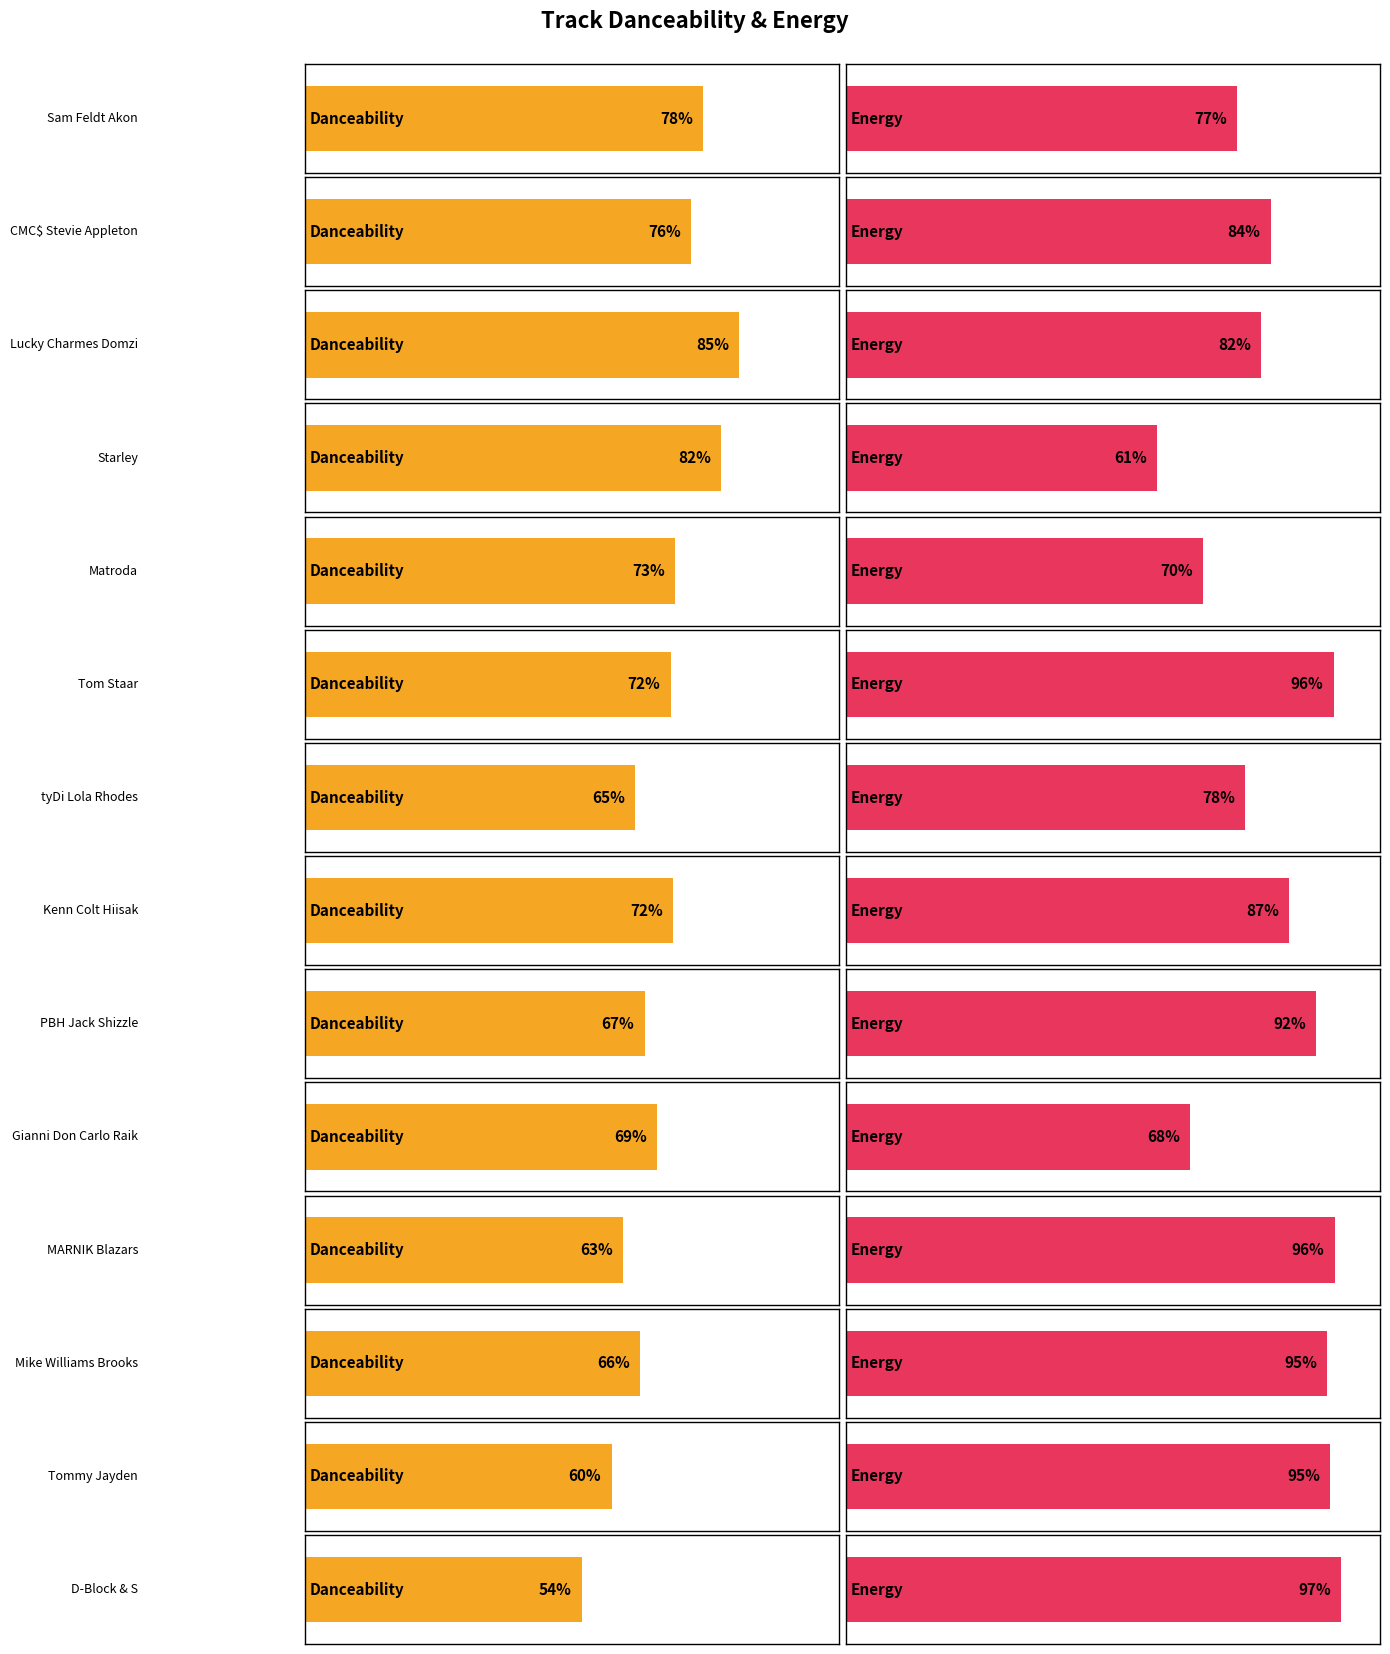

What is the total value across all series at Tom Staar?

1.7